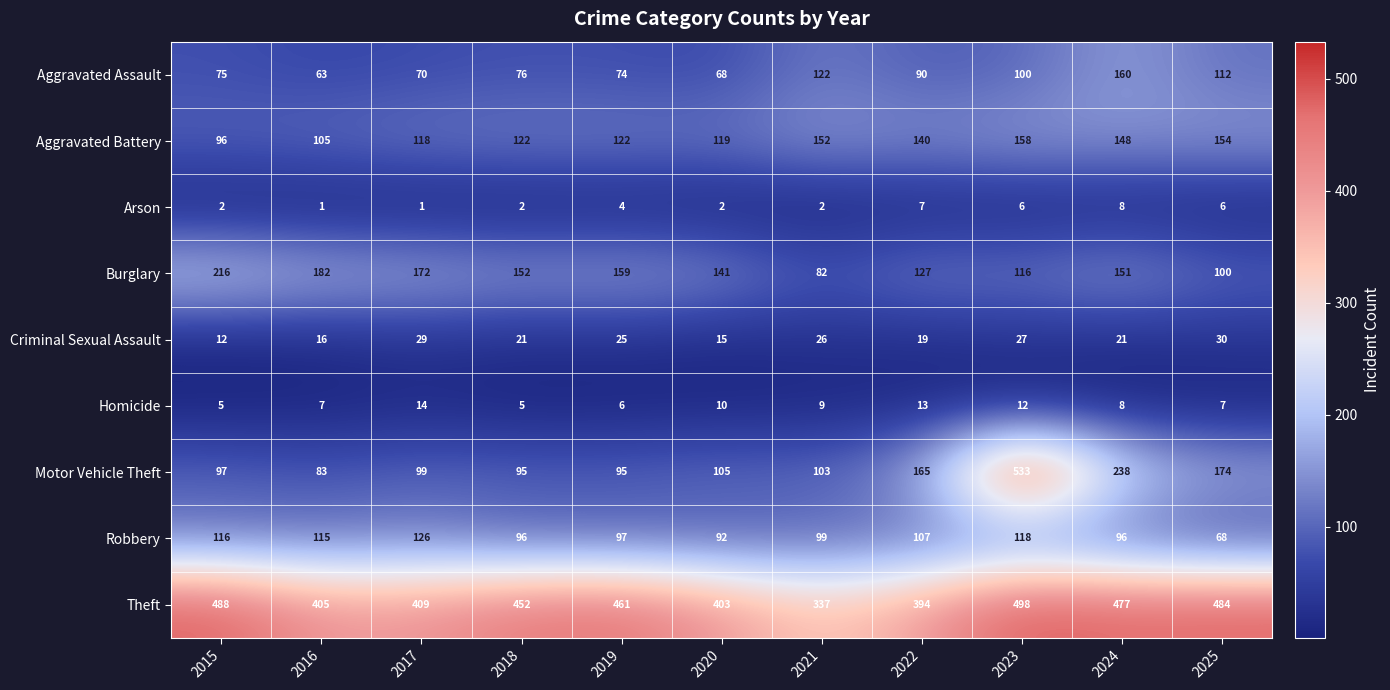

Which series changed the most between 2015 and 2025?

Burglary